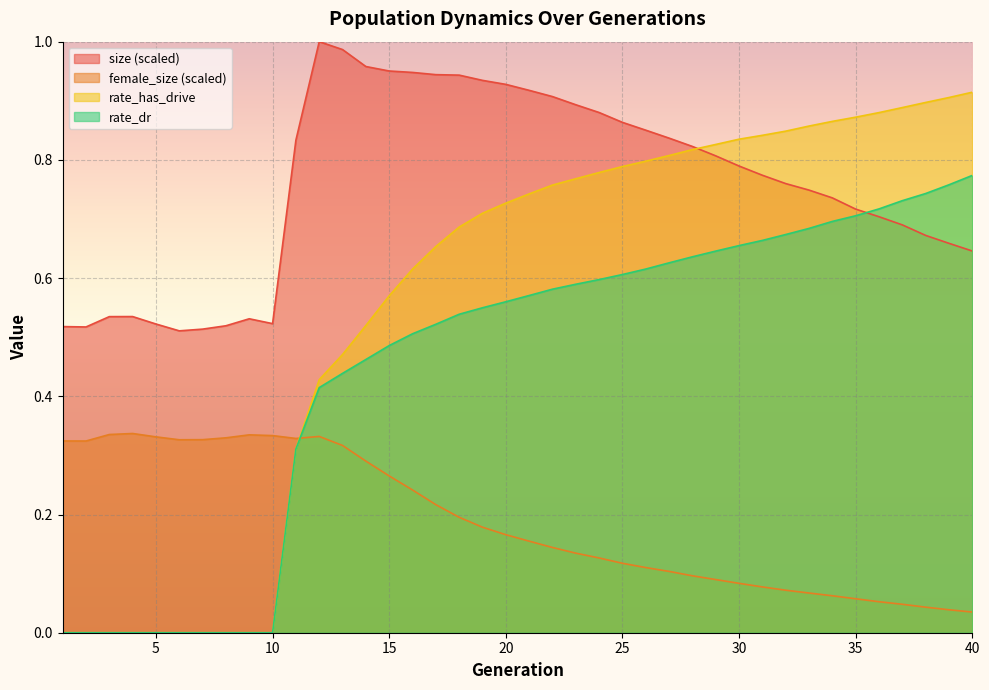

Which series has the largest total across all categories?

size (scaled)